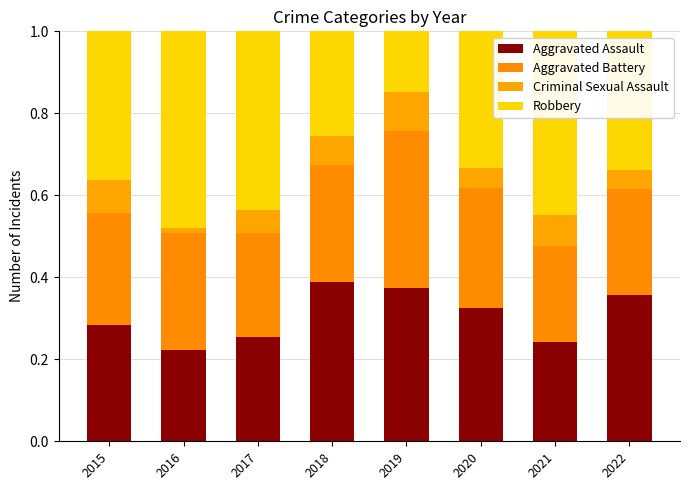

How many Robbery values are between 0 and 1?

8